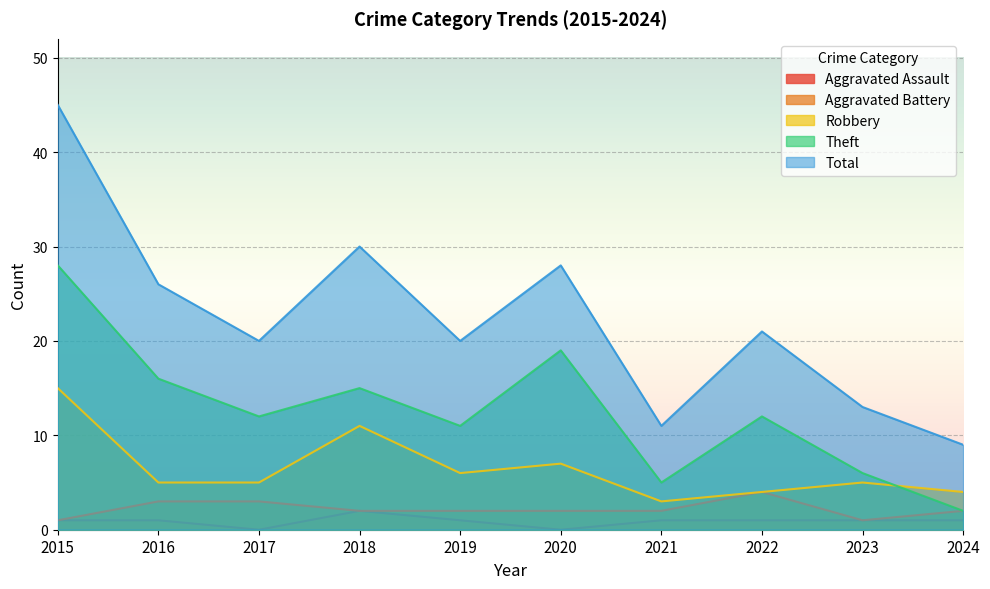

What is the sum of the Robbery values at 2020 and 2021?

10